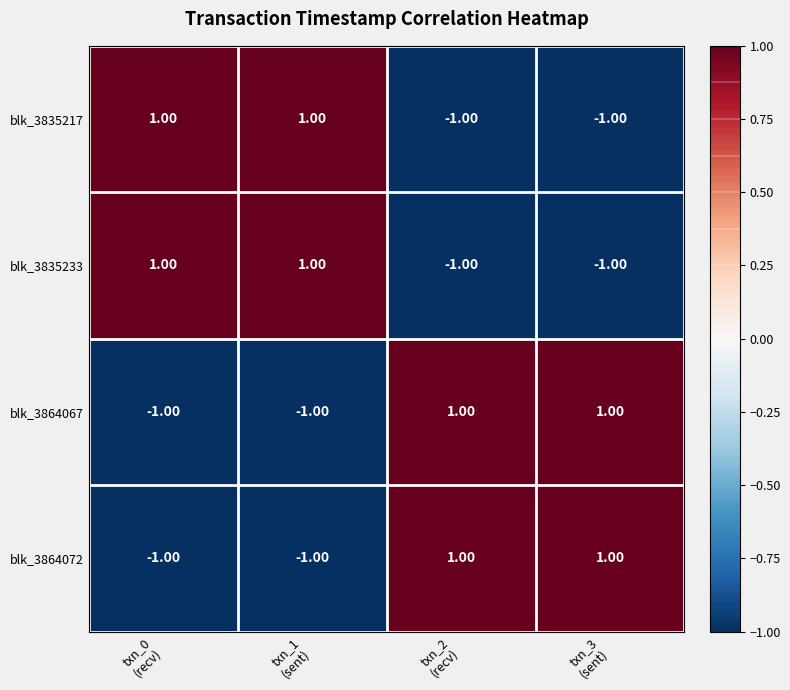

At how many categories does at least one series exceed 0?

4